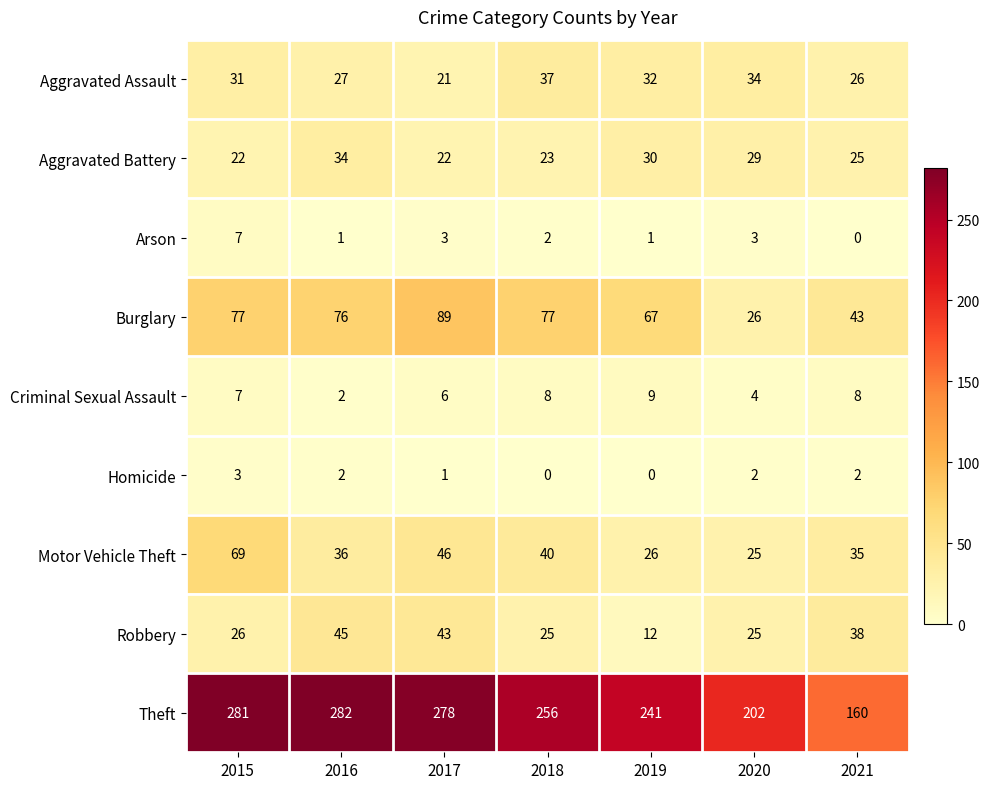

Rank the categories by Theft value from lowest to highest.

2021, 2020, 2019, 2018, 2017, 2015, 2016